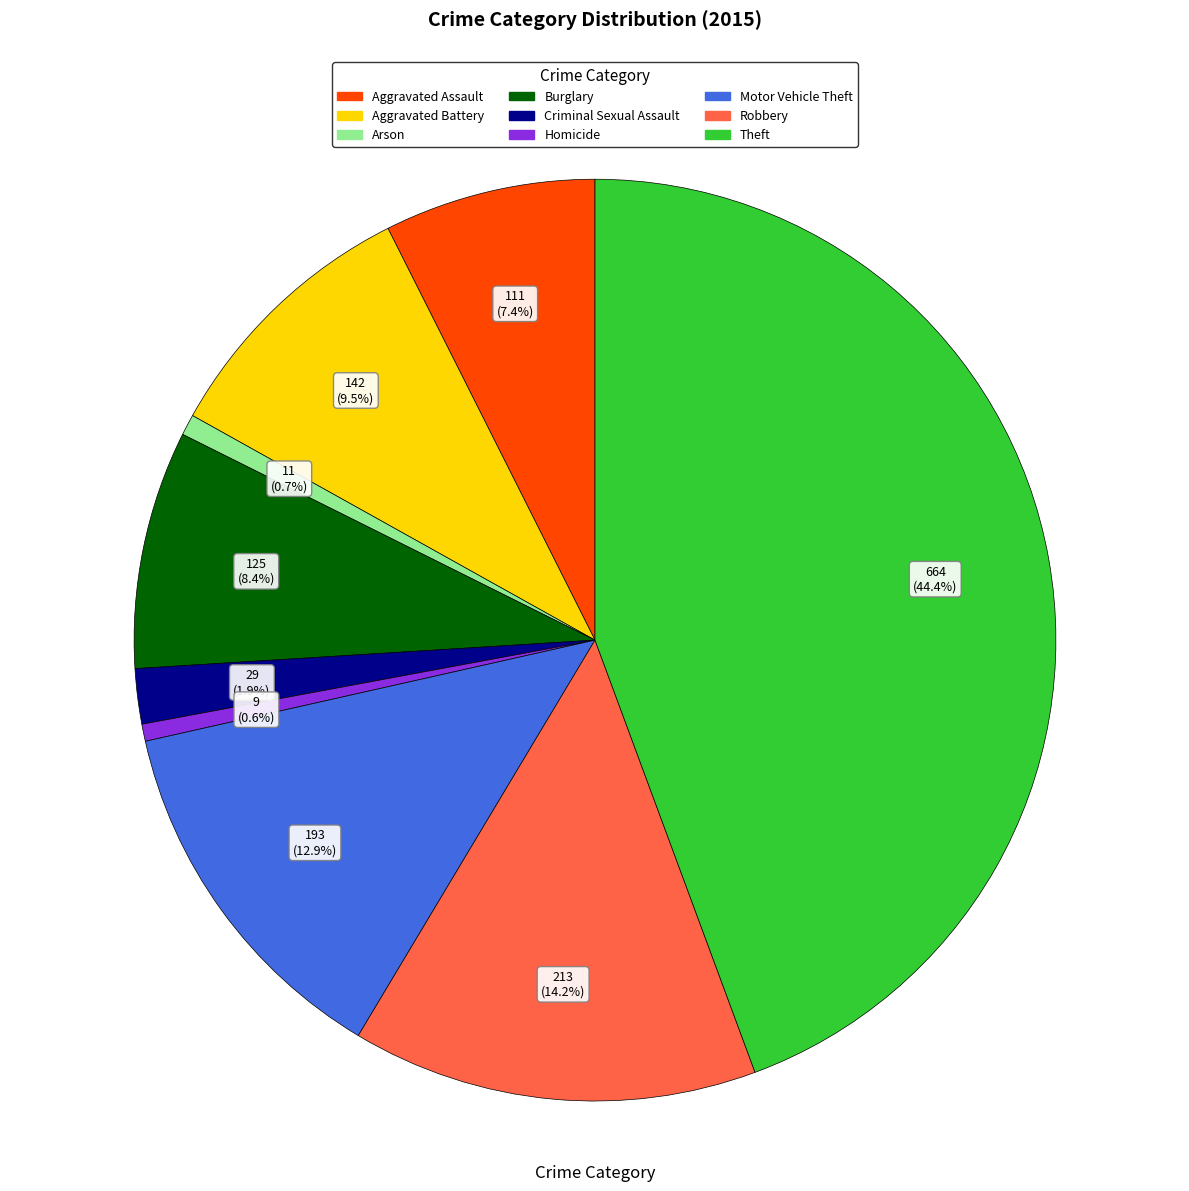

What percentage is NOT represented by Burglary?

91.6%